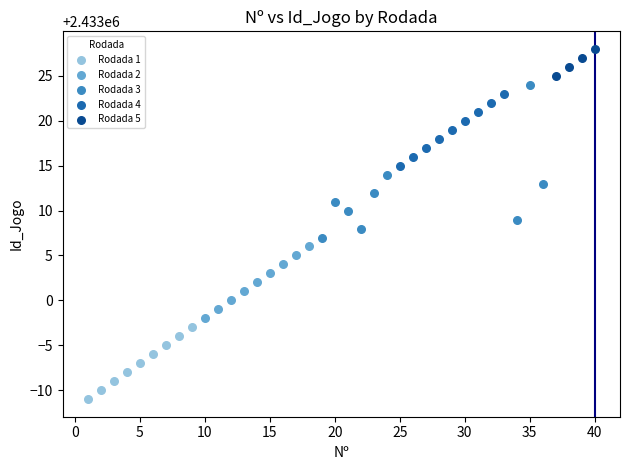

Which series has the largest Y range (max minus min)?

Rodada 3